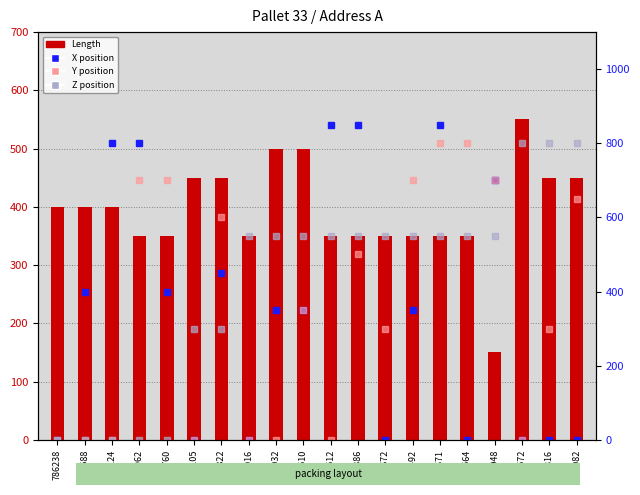

Reading right to left, what are all the values shown in this chart?

Length: 701082=450	764816=450	759572=550	753048=150	707564=350	774671=350	764492=350	762672=350	762386=350	739512=350	739510=500	601032=500	769016=350	722822=450	722105=450	704760=350	767962=350	708124=400	723588=400	786238=400
X position: 701082=0	764816=0	759572=0	753048=700	707564=0	774671=850	764492=350	762672=0	762386=850	739512=850	739510=350	601032=350	769016=0	722822=450	722105=0	704760=400	767962=800	708124=800	723588=400	786238=0
Y position: 701082=650	764816=300	759572=0	753048=700	707564=800	774671=800	764492=700	762672=300	762386=500	739512=0	739510=350	601032=0	769016=0	722822=600	722105=0	704760=700	767962=700	708124=0	723588=0	786238=0
Z position: 701082=800	764816=800	759572=800	753048=550	707564=550	774671=550	764492=550	762672=550	762386=550	739512=550	739510=550	601032=550	769016=550	722822=300	722105=300	704760=0	767962=0	708124=0	723588=0	786238=0